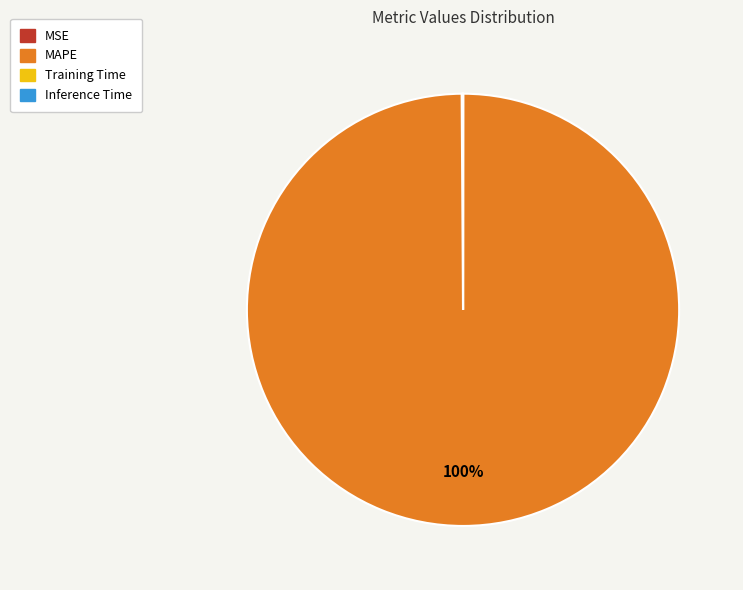

To the nearest percent, what is the difference between the largest and smallest slice percentages?

100%